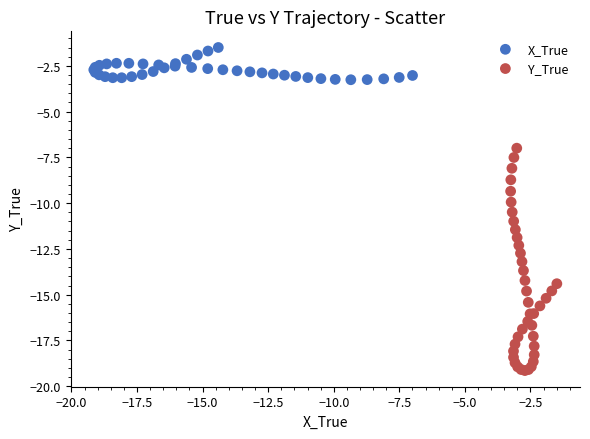

What are all the series names shown in the legend?

X_True, Y_True